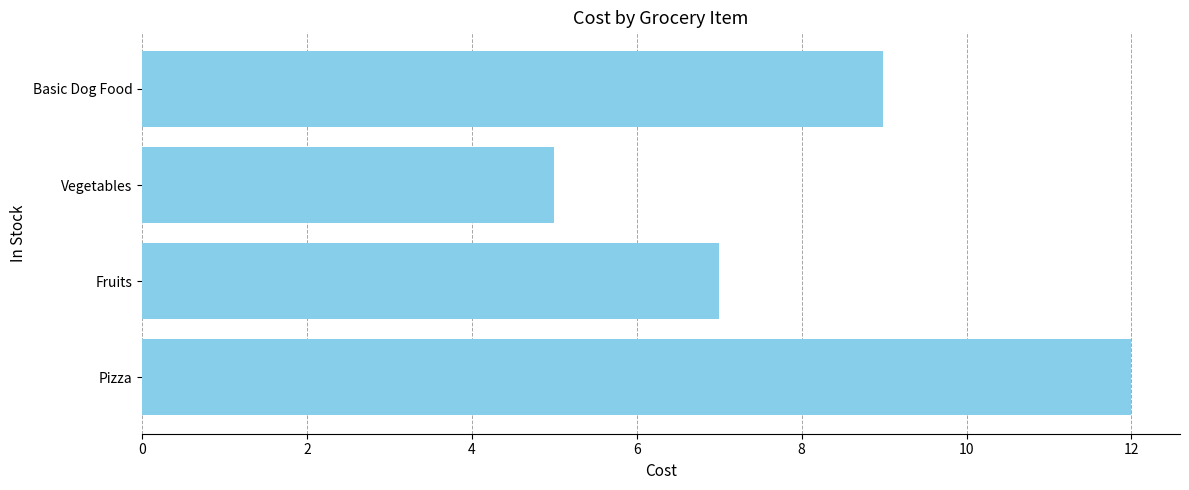

Rank the categories by value from highest to lowest.

Pizza, Basic Dog Food, Fruits, Vegetables